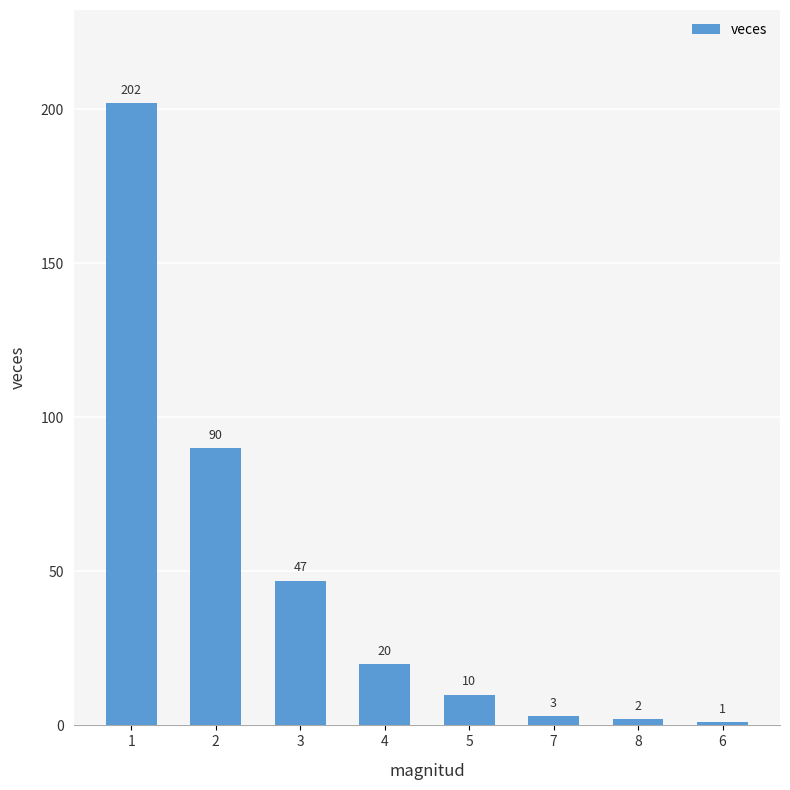

Reading right to left, extract all data points from this chart.

1	2	3	10	20	47	90	202